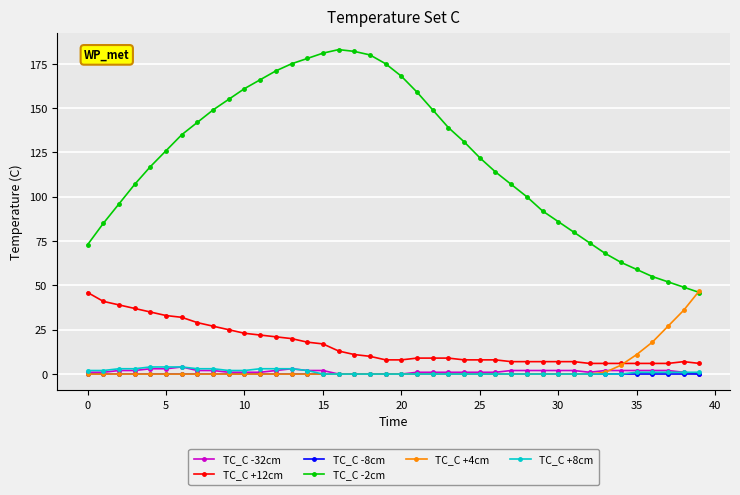

True or false: TC_C -2cm and TC_C +12cm cross at least once.

False